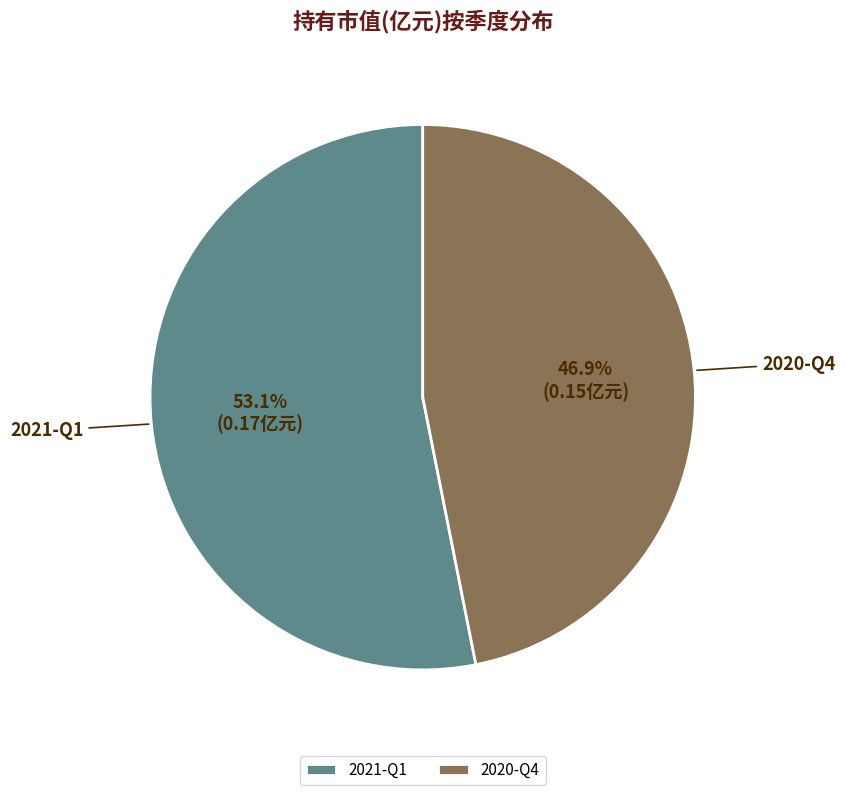

Is it true that 2020-Q4 is 35% of the pie?

False